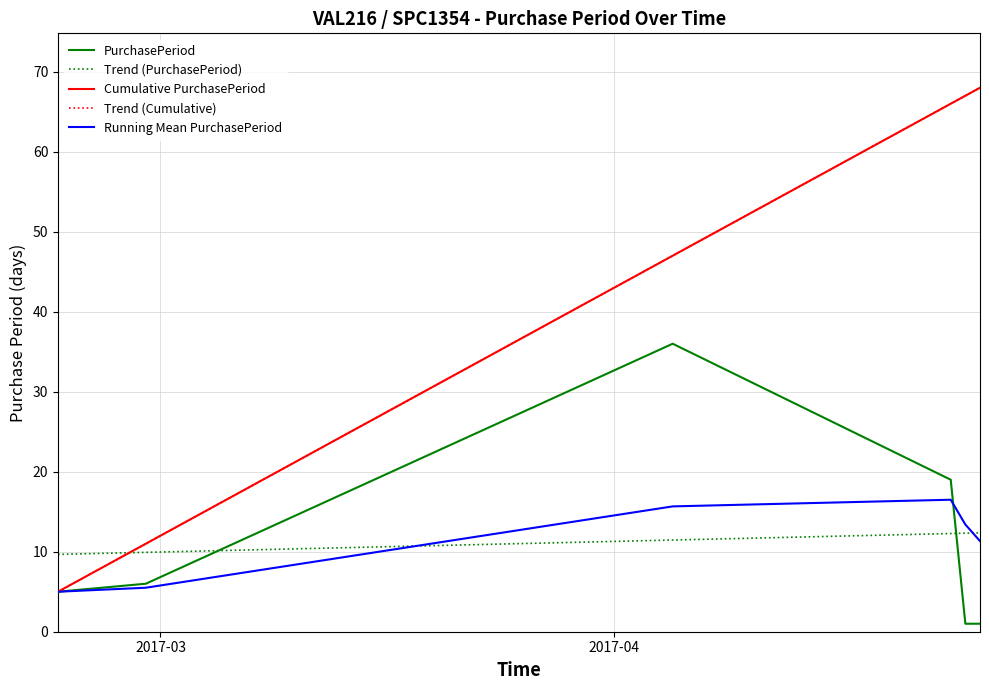

Rank the categories by value from highest to lowest.

2017-04-05, 2017-04-24, 2017-02-28, 2017-02-22, 2017-04-25, 2017-04-26